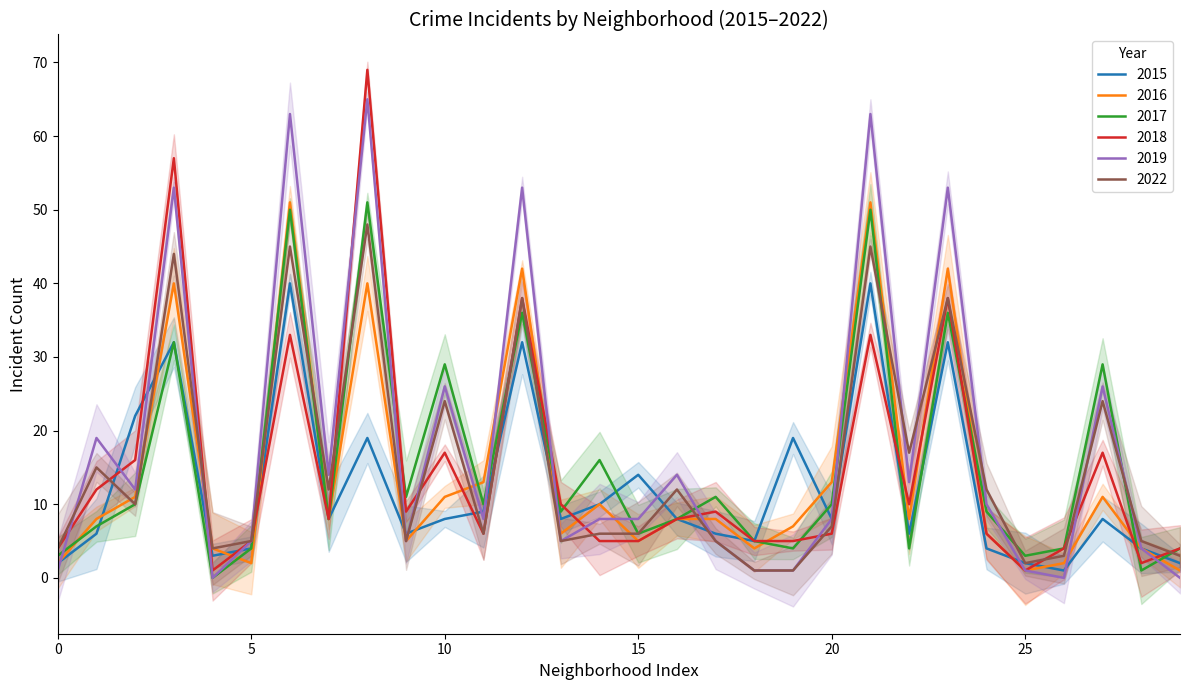

Which series has the widest spread of values?

2018